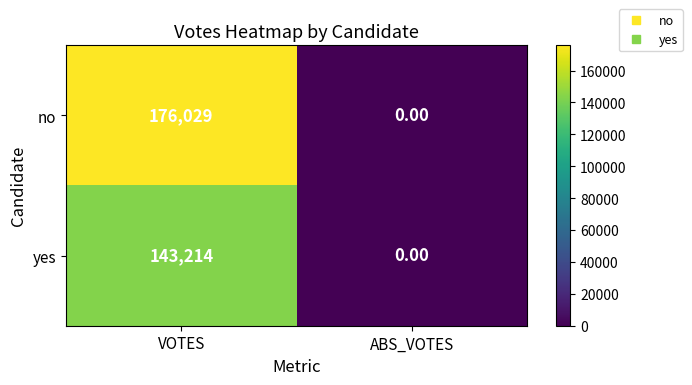

What is the spread (max minus min) of values at VOTES?

32815